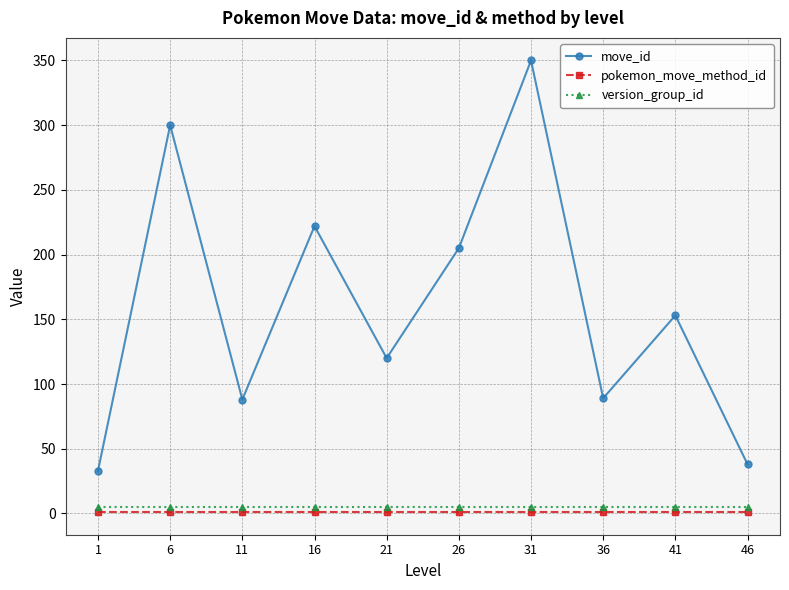

The version_group_id series shows 5 at 46. True or false?

True